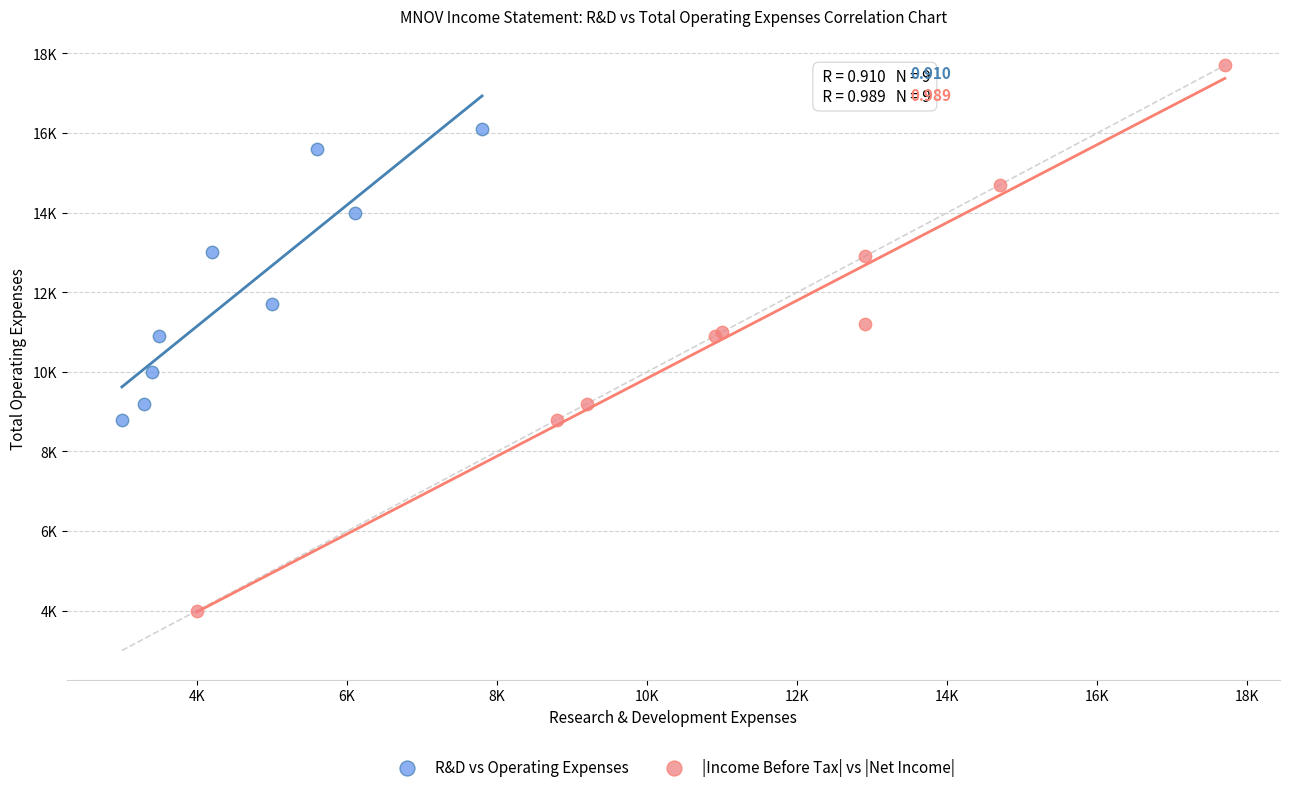

What are all the series names shown in the legend?

R&D vs Operating Expenses, |Income Before Tax| vs |Net Income|